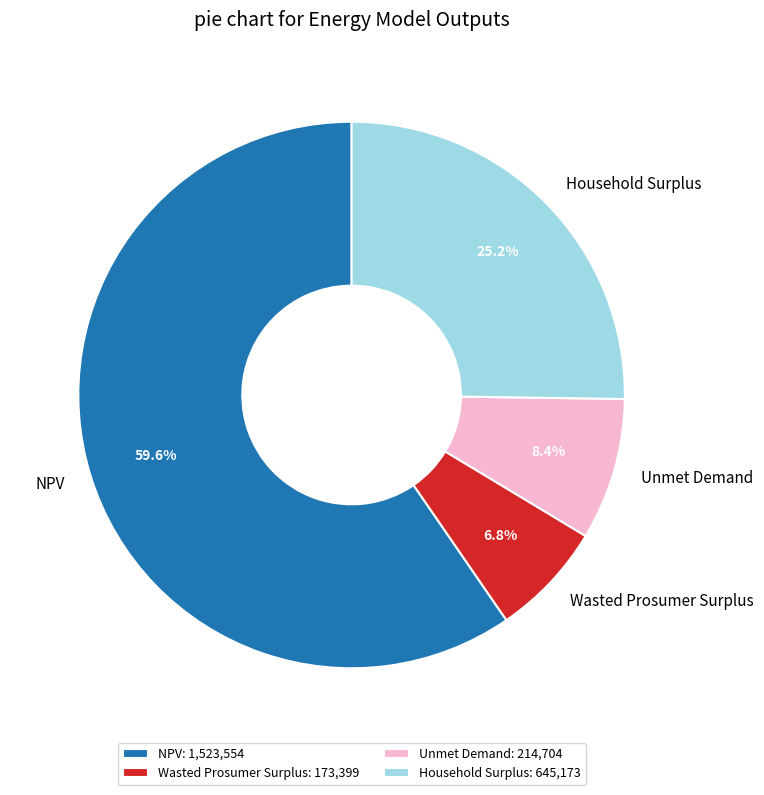

The Household Surplus slice represents 16% of the pie. True or false?

False